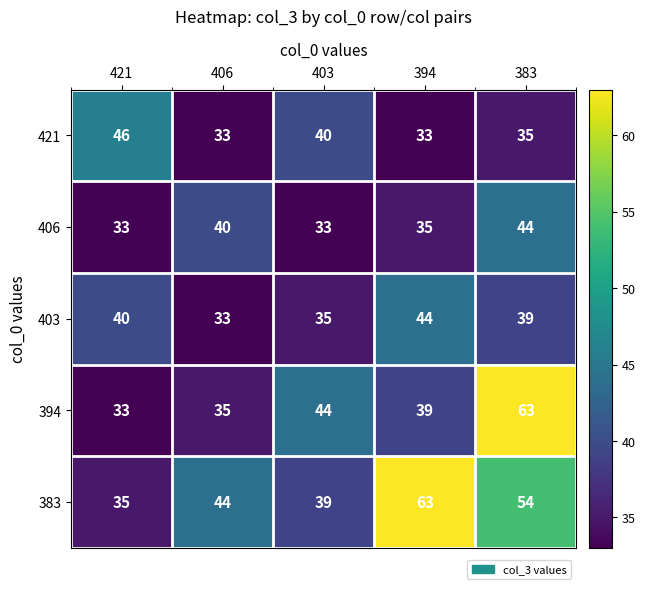

What is the greatest value displayed?

63